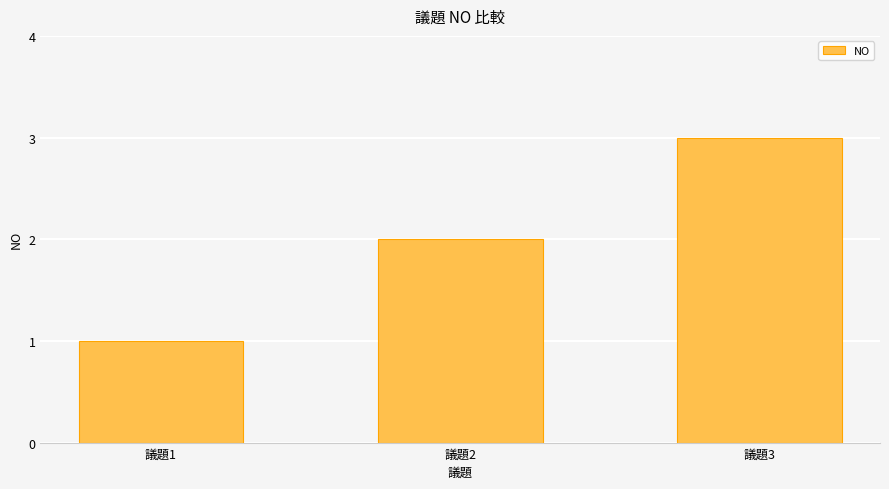

What is the sum of the values at 議題2 and 議題3?

5